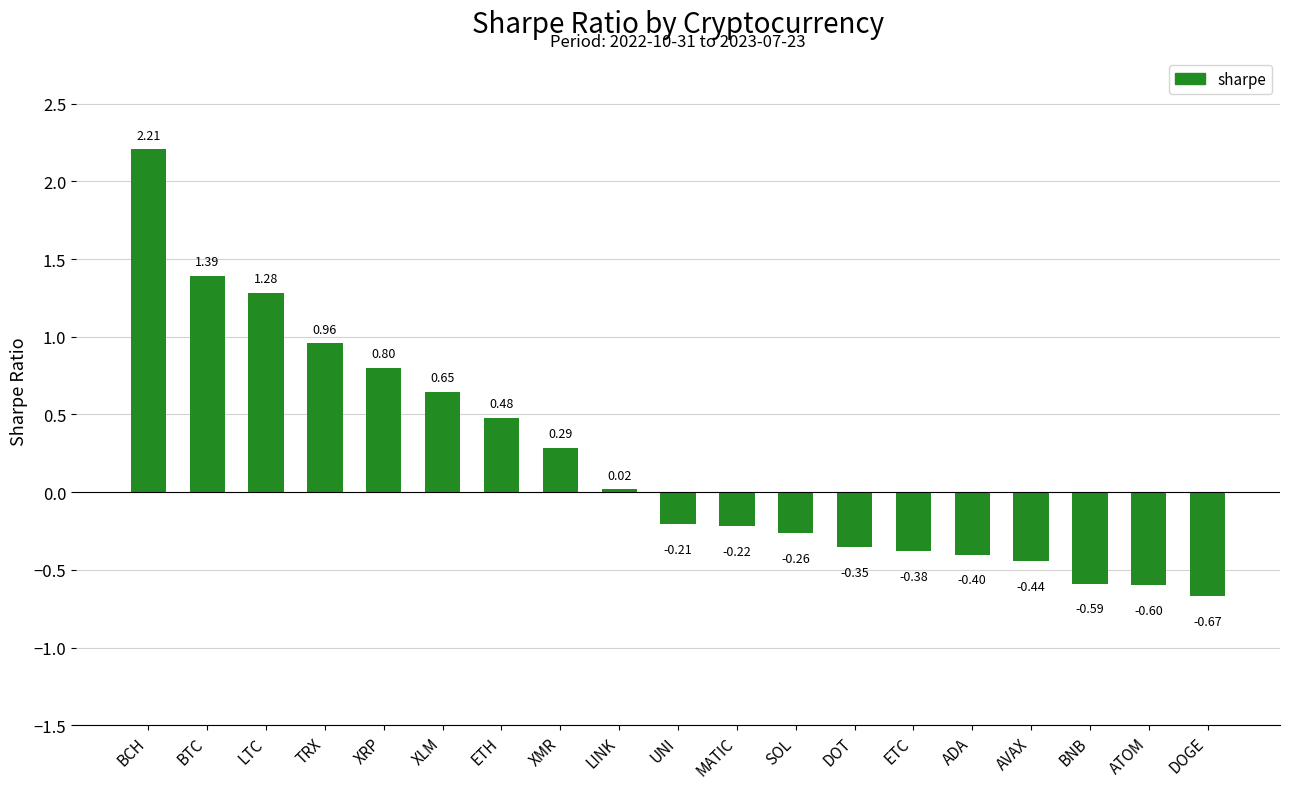

At which category does the chart reach its minimum across all series?

DOGE